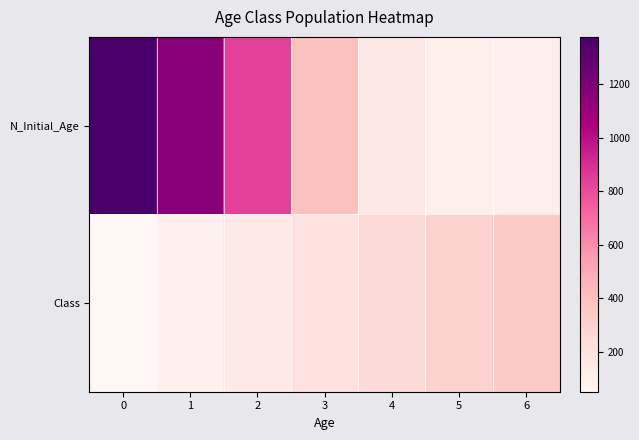

Reading left to right, list all the values displayed in this chart.

N_Initial_Age: 0=1376	1=1162	2=834	3=399	4=155	5=109	6=106
Class: 0=50	1=100	2=150	3=200	4=250	5=300	6=350